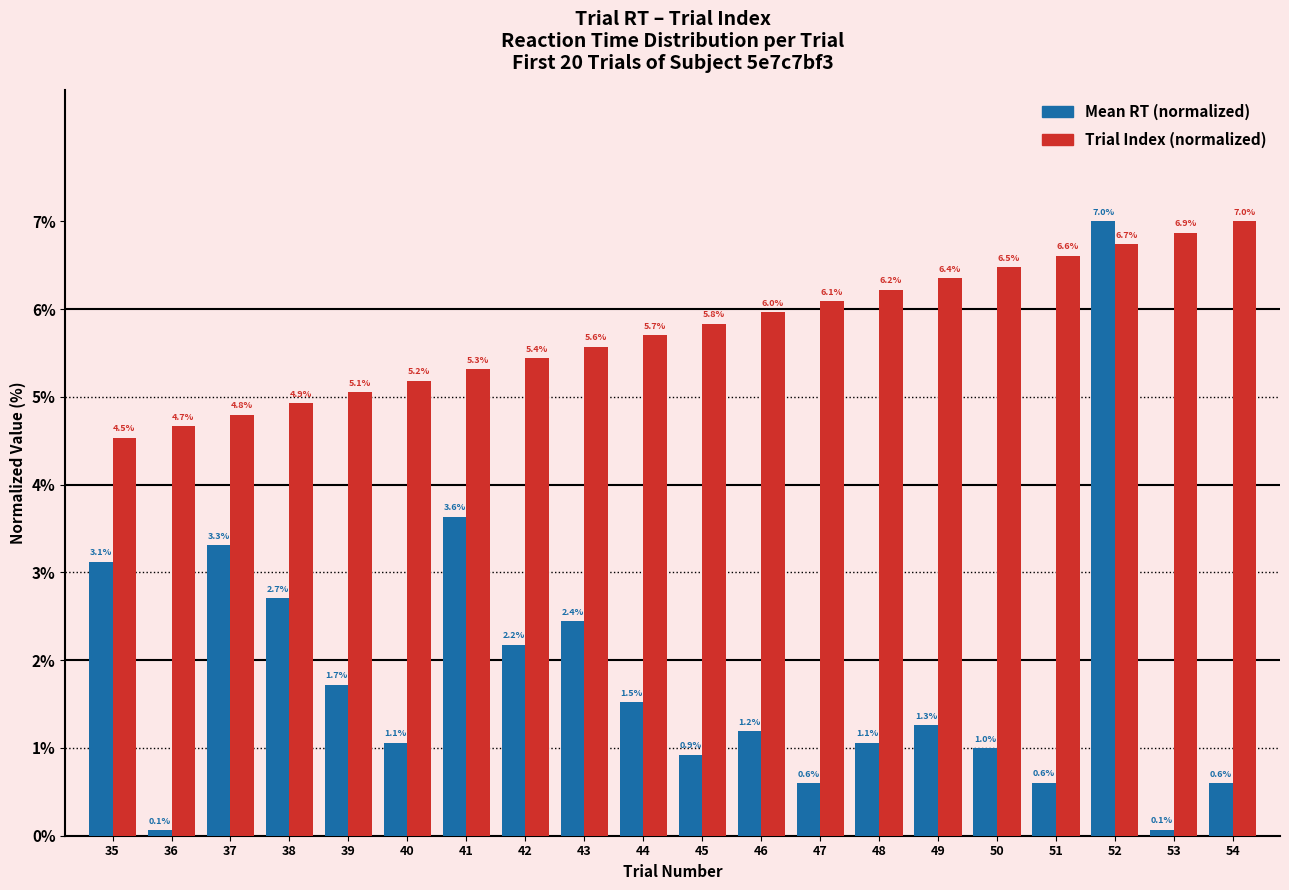

What is the difference between the highest and lowest values at 38?

2.2